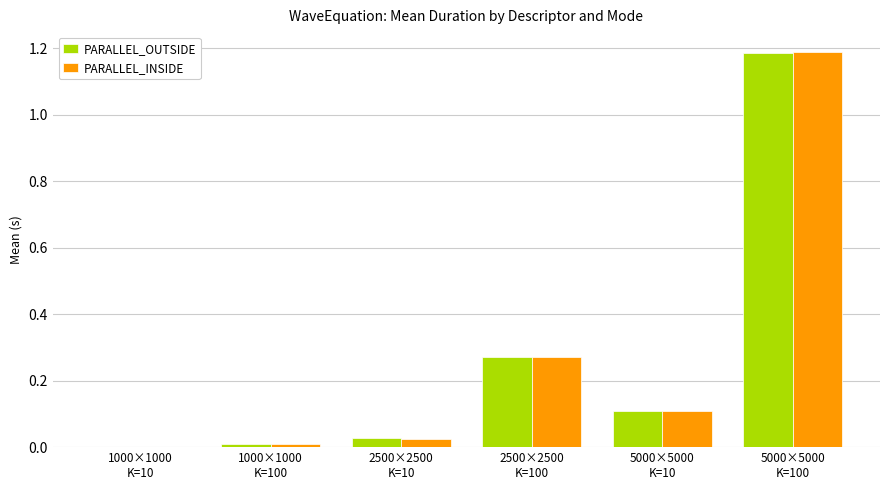

What is the sum of all PARALLEL_OUTSIDE values?

1.6